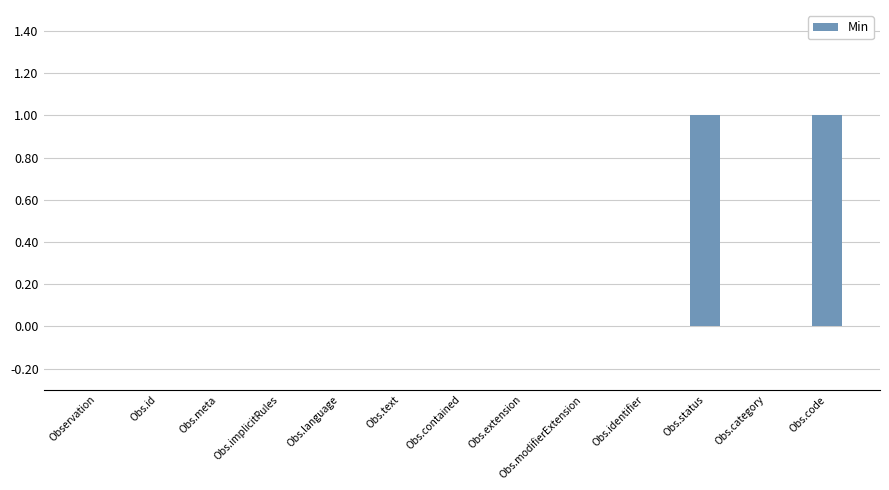

How many categories are shown in the chart?

13